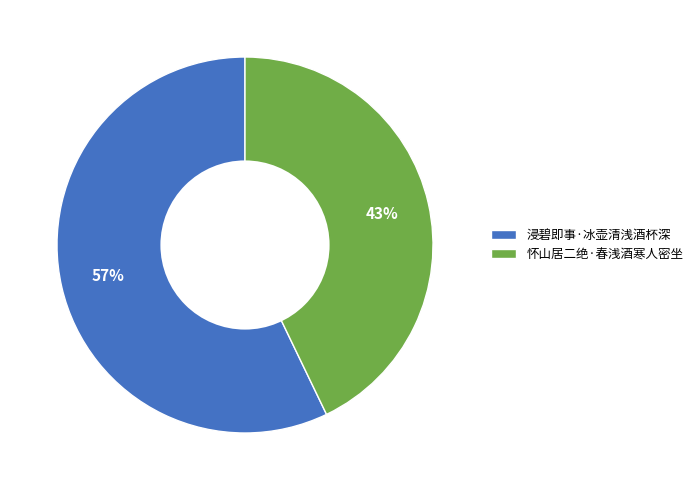

Approximately how many times larger is the value at 浸碧即事·冰壶清浅酒杯深 compared to 怀山居二绝·春浅酒寒人密坐?

1.3